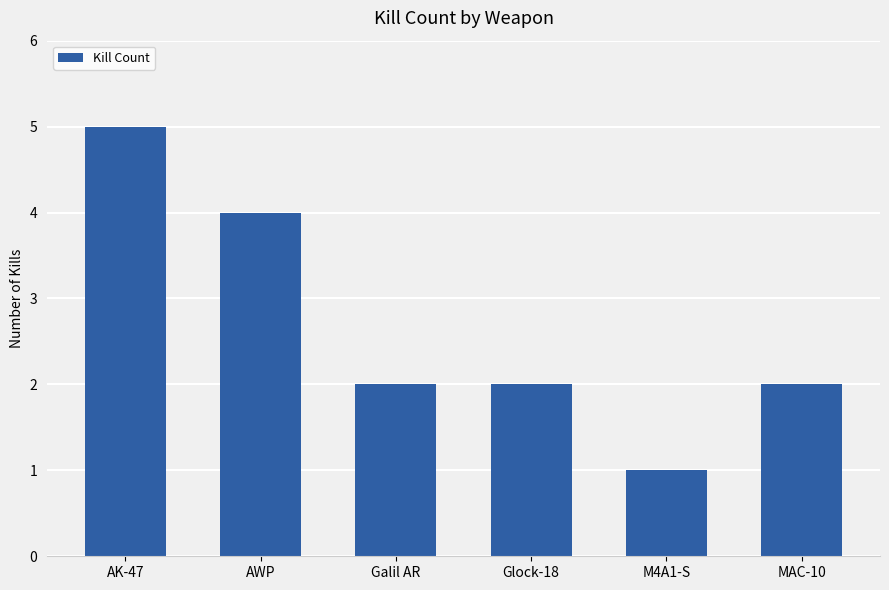

What position from the right is AWP?

5